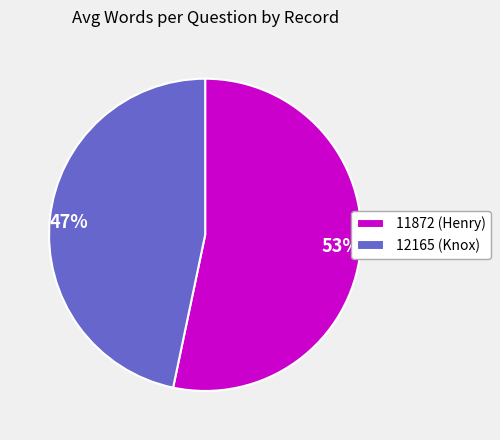

To the nearest percent, what is the combined percentage of 12165 and 11872?

100%